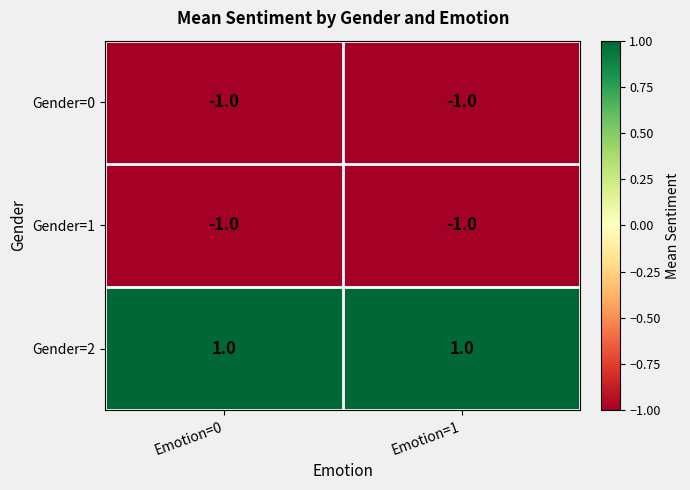

True or false: Gender=2 has a value of 1 at Emotion=0.

True